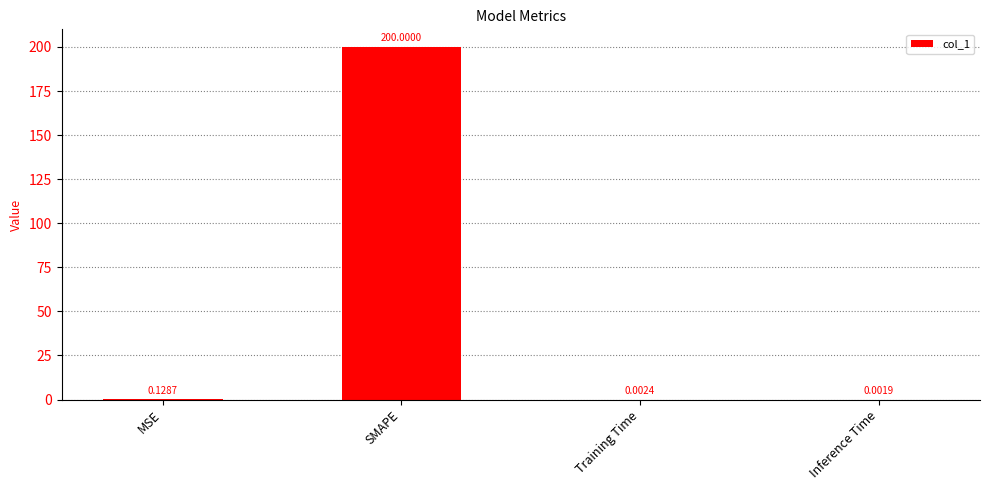

The chart shows a value of 200.0 at SMAPE. True or false?

True